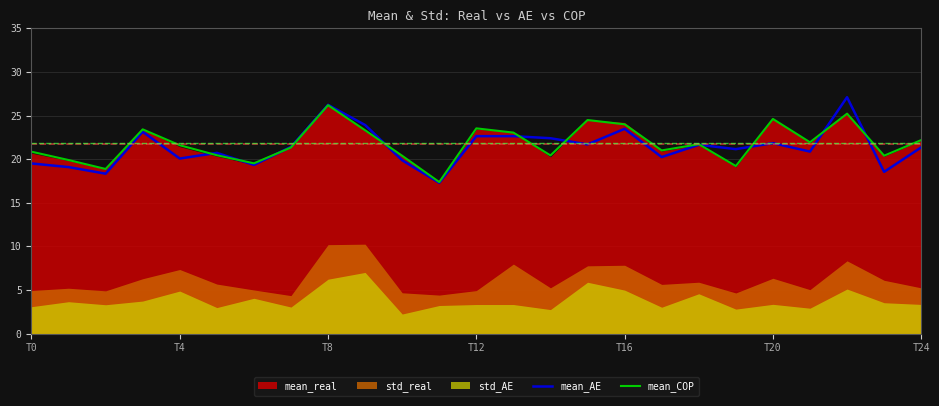

The mean_COP series shows 26.2 at T8. True or false?

True